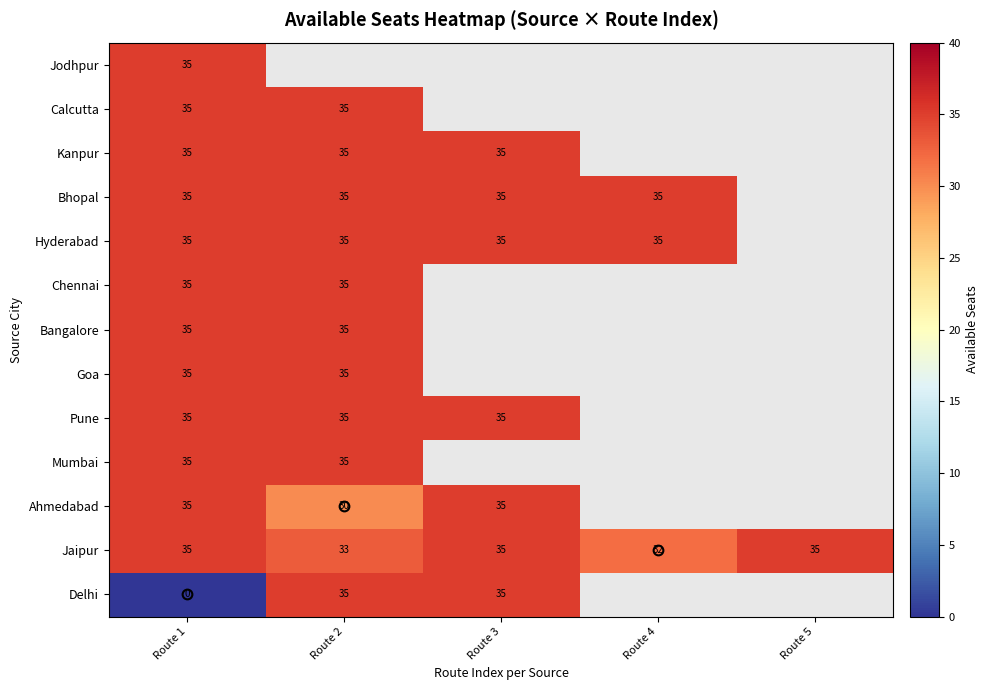

The value of Delhi at Route 2 is 17. True or false?

False